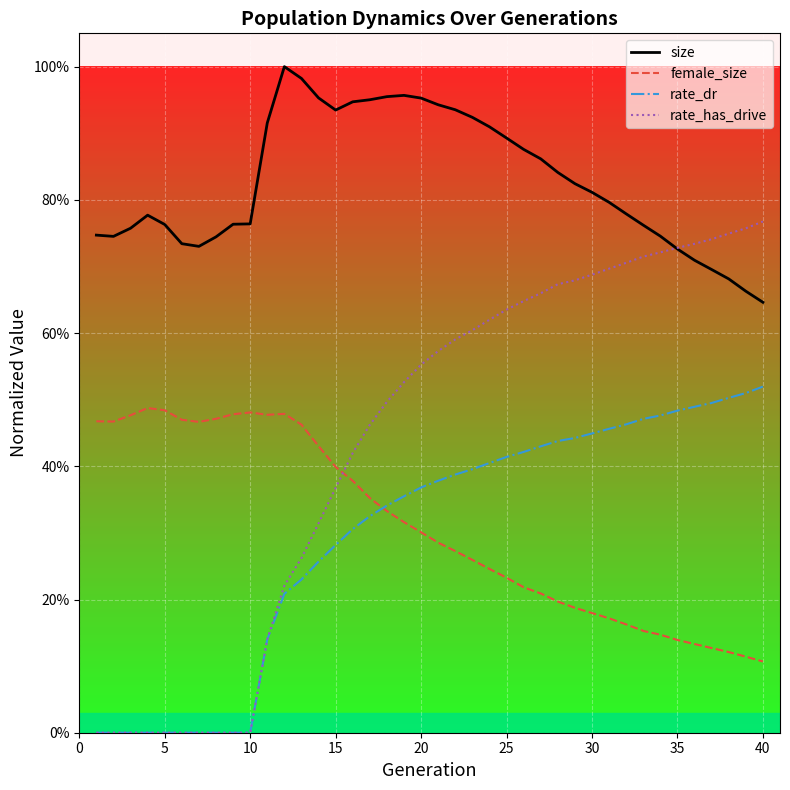

What are all the series names shown in the legend?

size, female_size, rate_dr, rate_has_drive